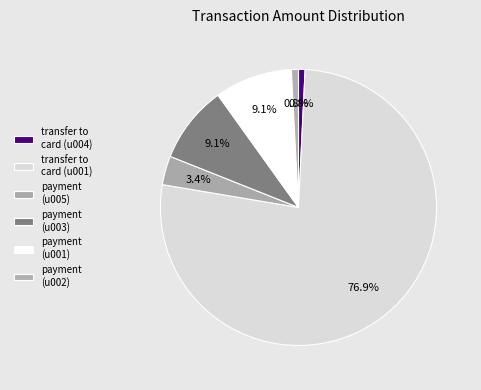

How many segments does this pie chart have?

6